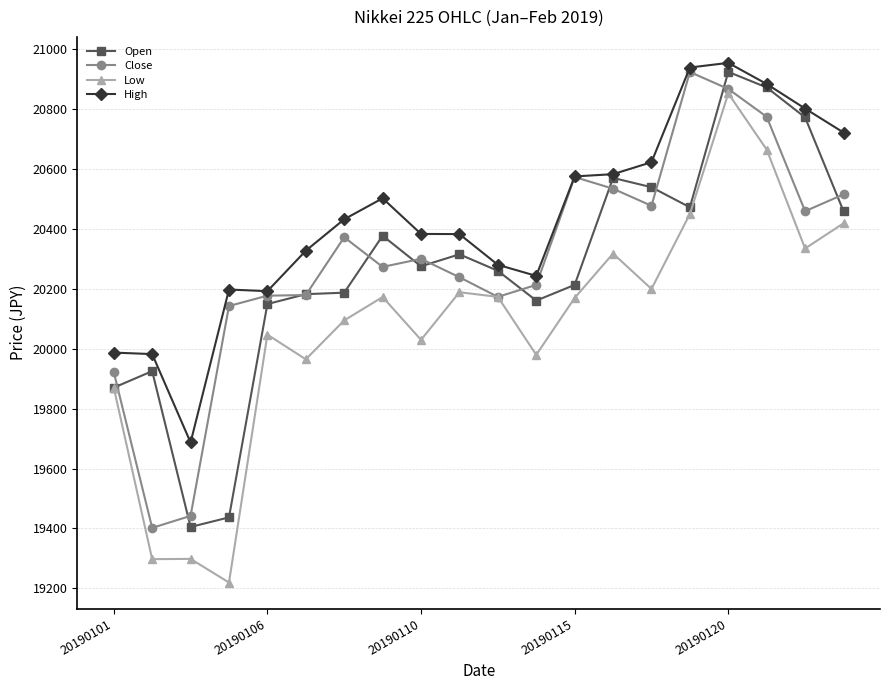

True or false: High and Low cross at least once.

False